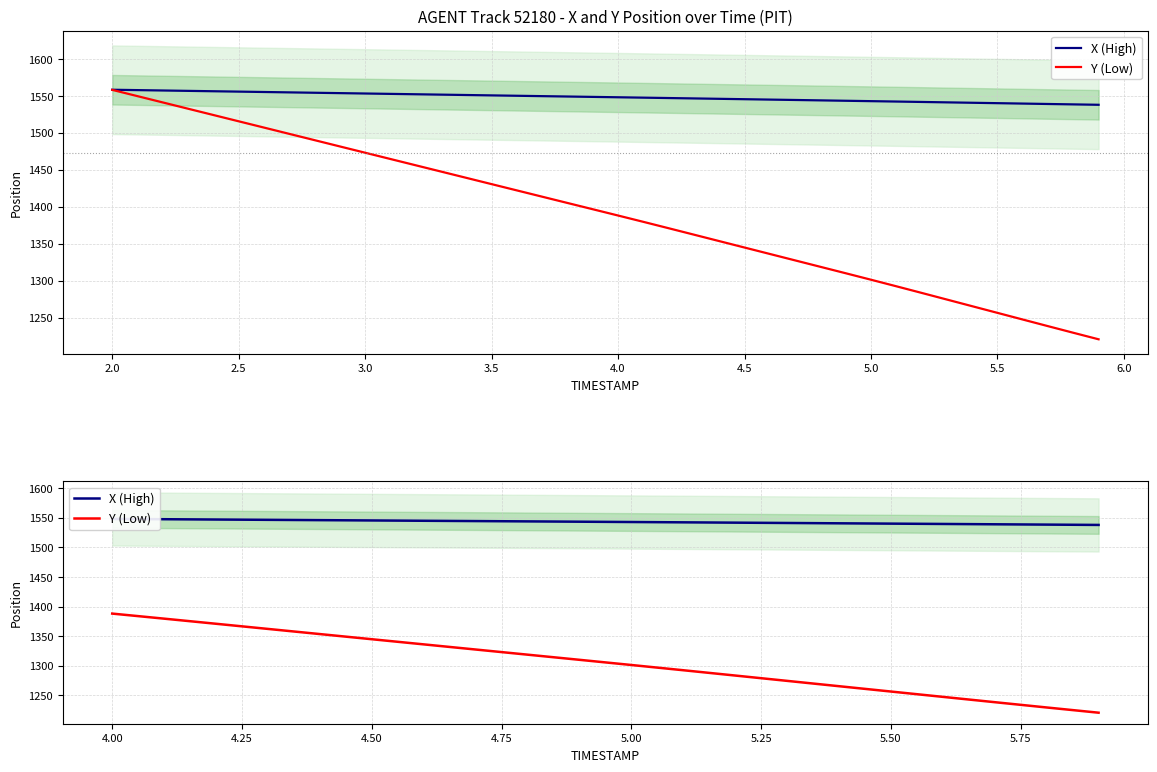

What is the maximum value for Y?

1558.2